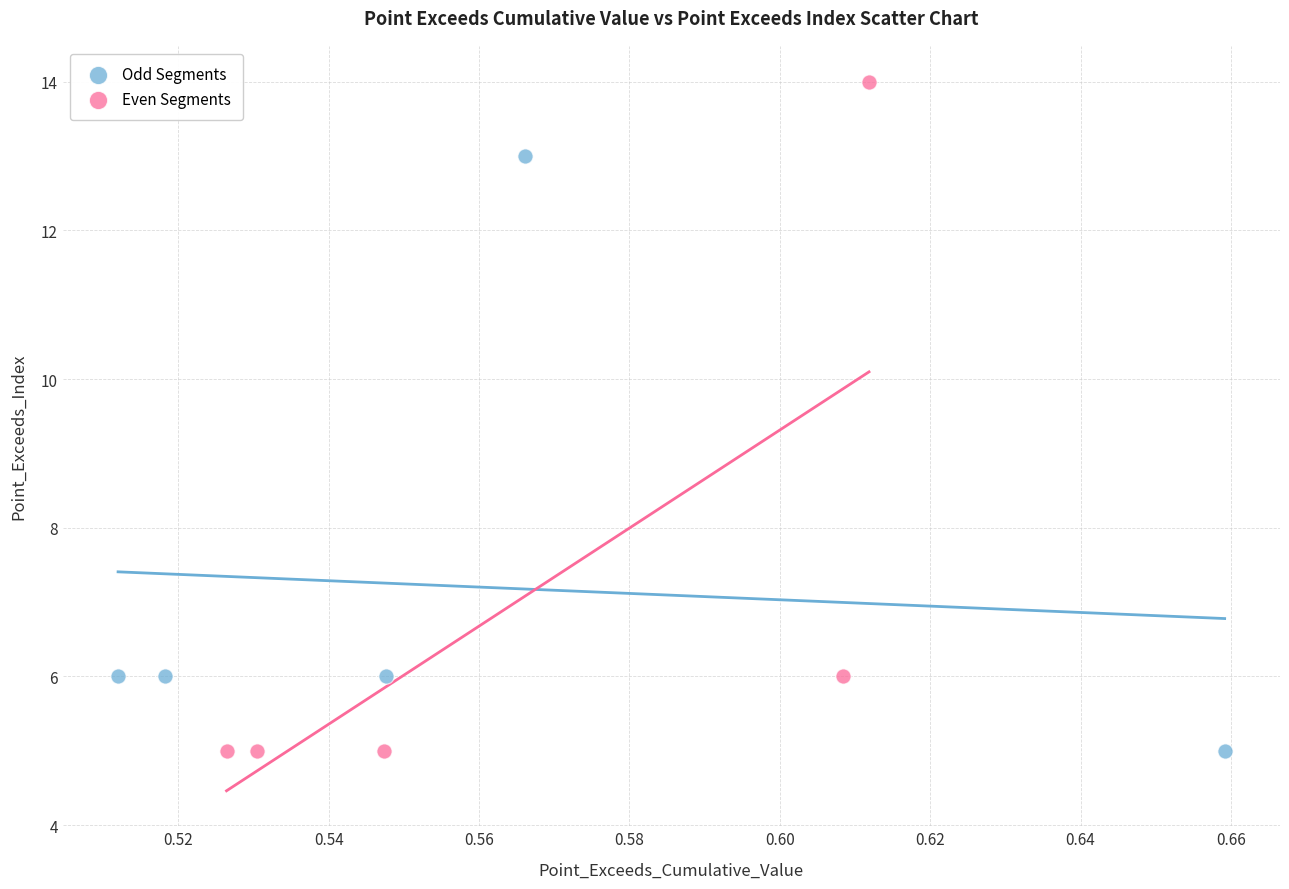

Which series has the largest Y range (max minus min)?

Even Segments